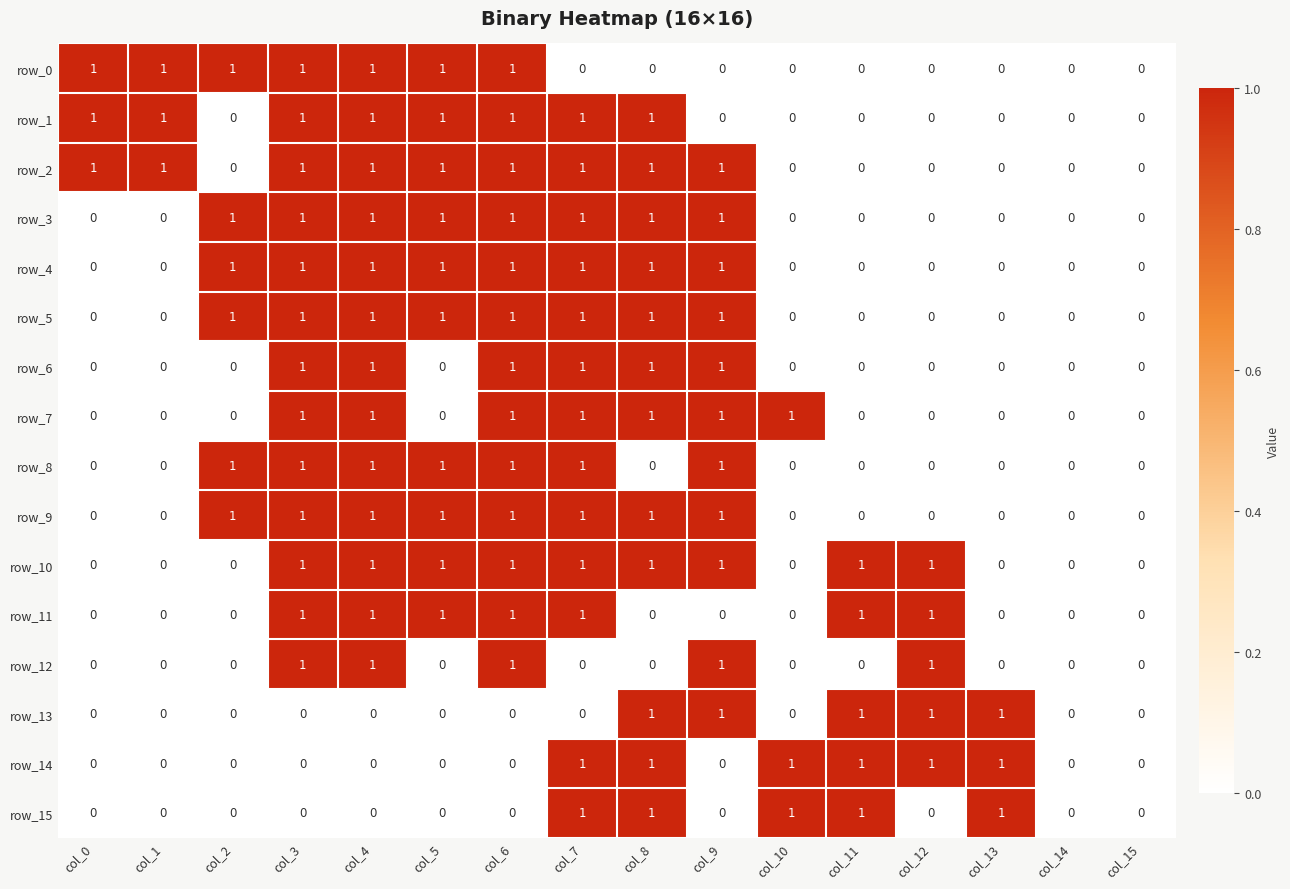

The row_10 series shows 0 at col_1. True or false?

True